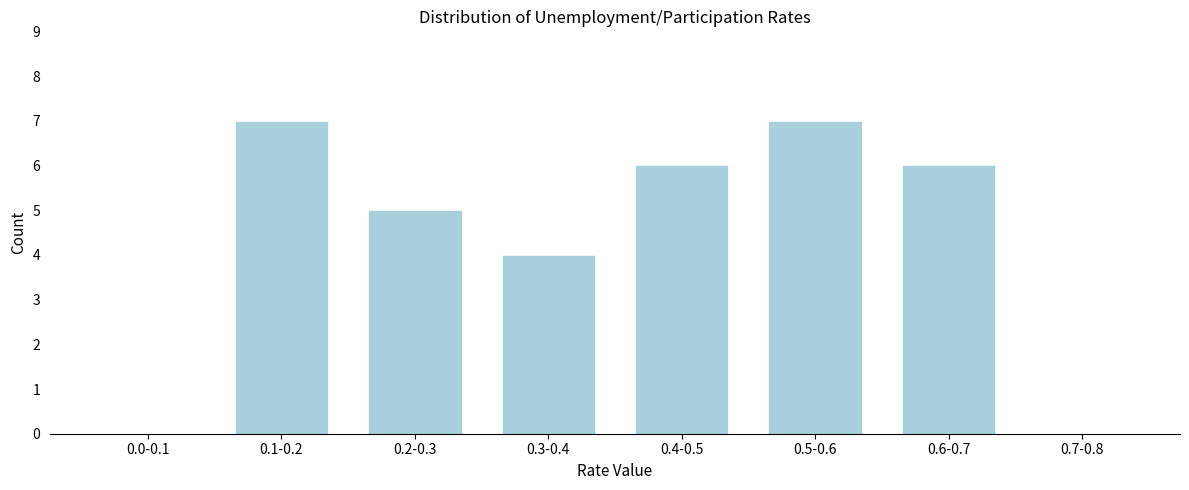

Reading right to left, list all the values displayed in this chart.

0.7-0.8=0	0.6-0.7=6	0.5-0.6=7	0.4-0.5=6	0.3-0.4=4	0.2-0.3=5	0.1-0.2=7	0.0-0.1=0